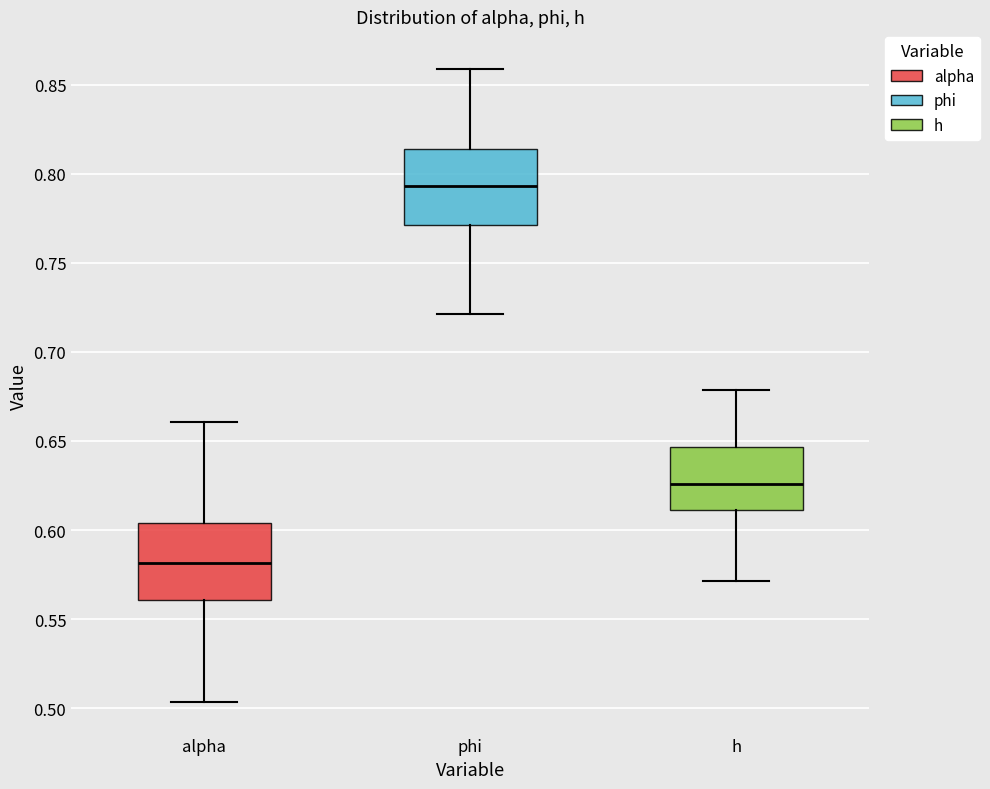

Where does the median line of the box for h sit on the y-axis? The values are not printed on the chart, so give them approximately, as read against the axis.

0.625